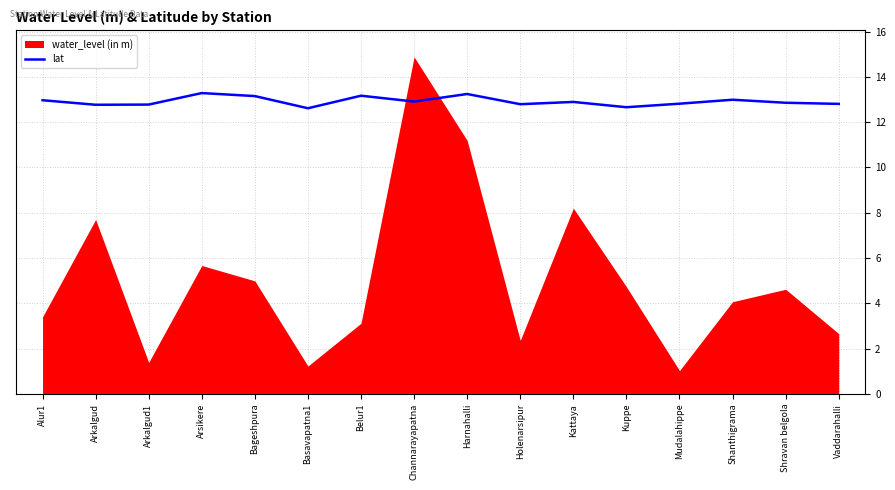

How many points are higher than both their immediate neighbors (excluding endpoints)?

5